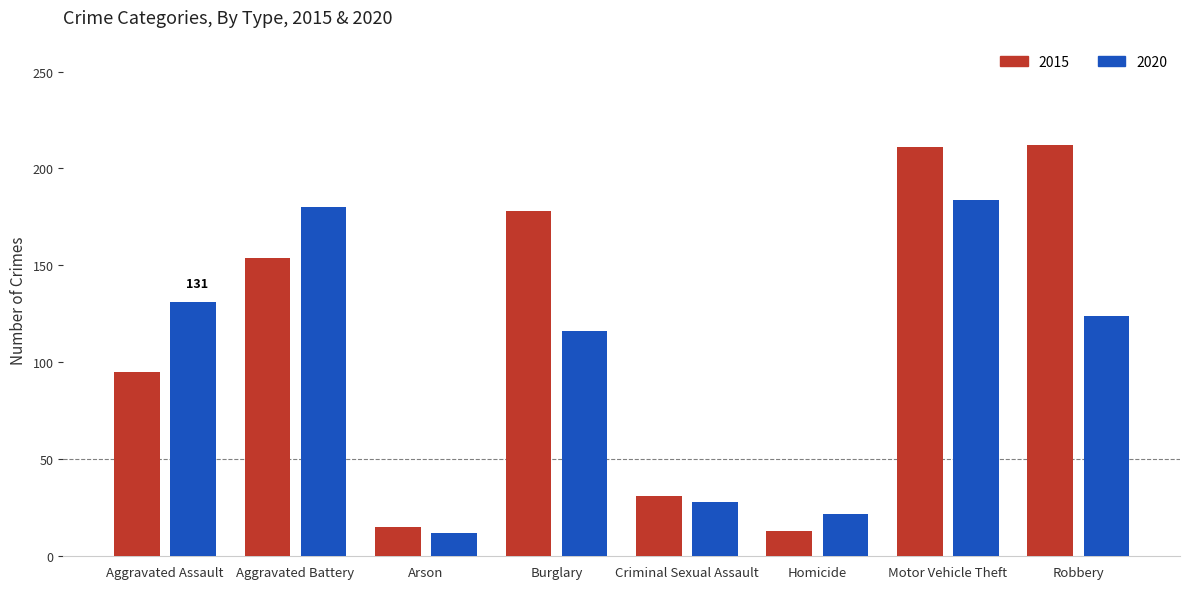

Which series has the largest total across all categories?

2015